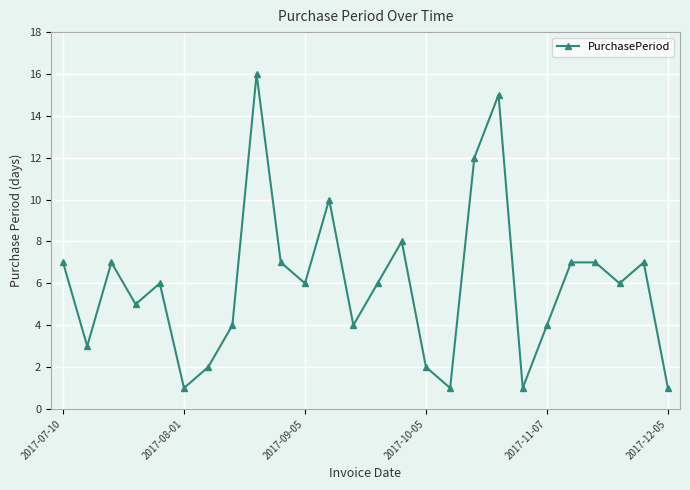

What is the value of the 11th point from the left?

6